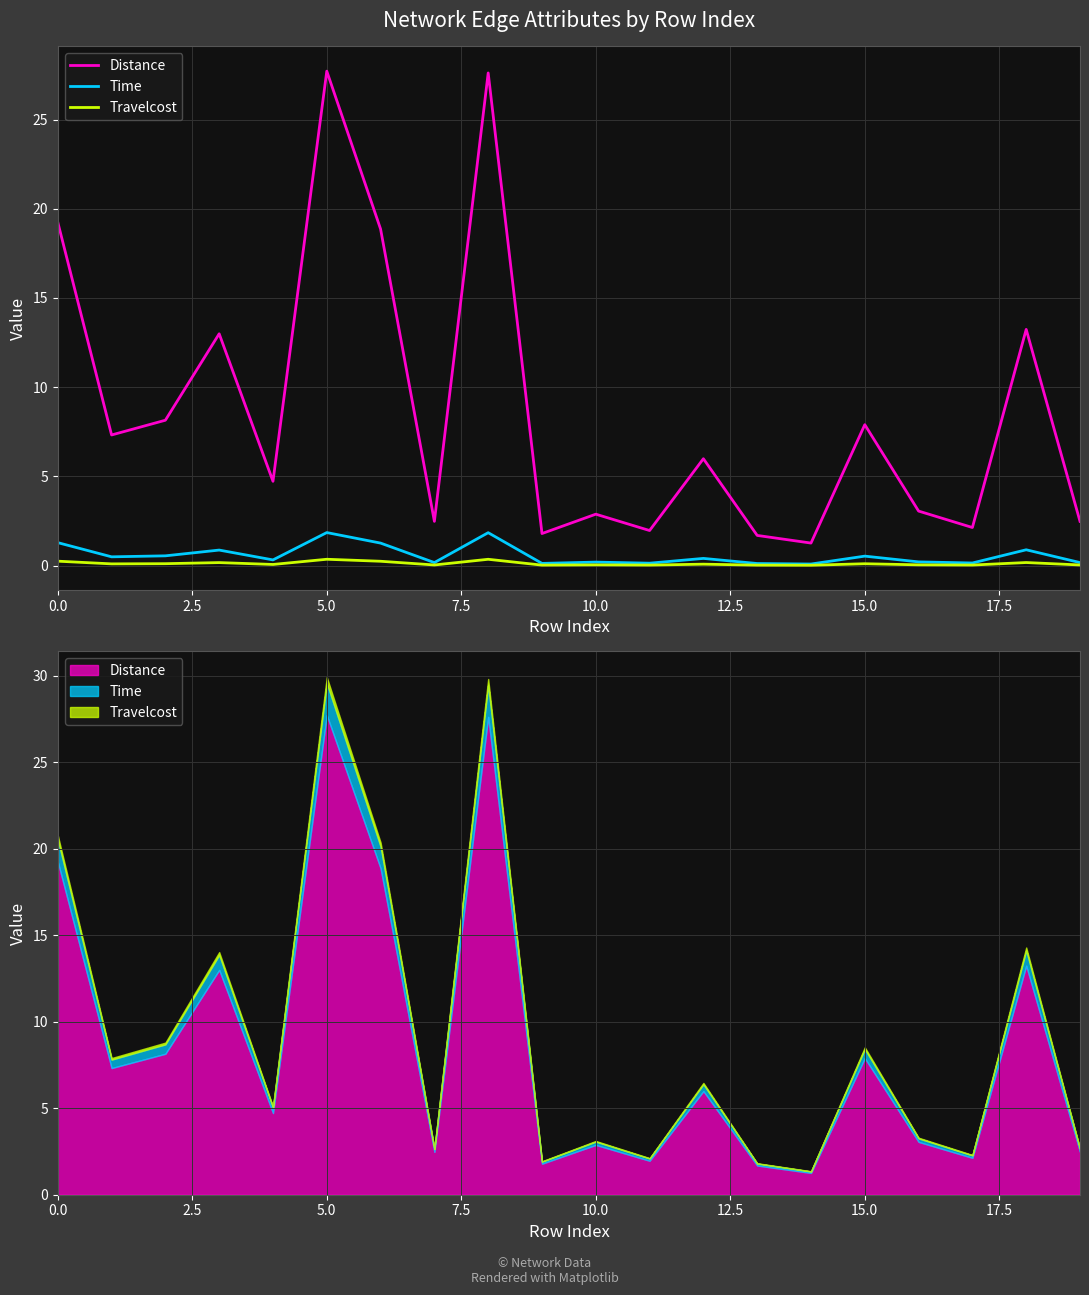

How many lines are shown in the chart?

3